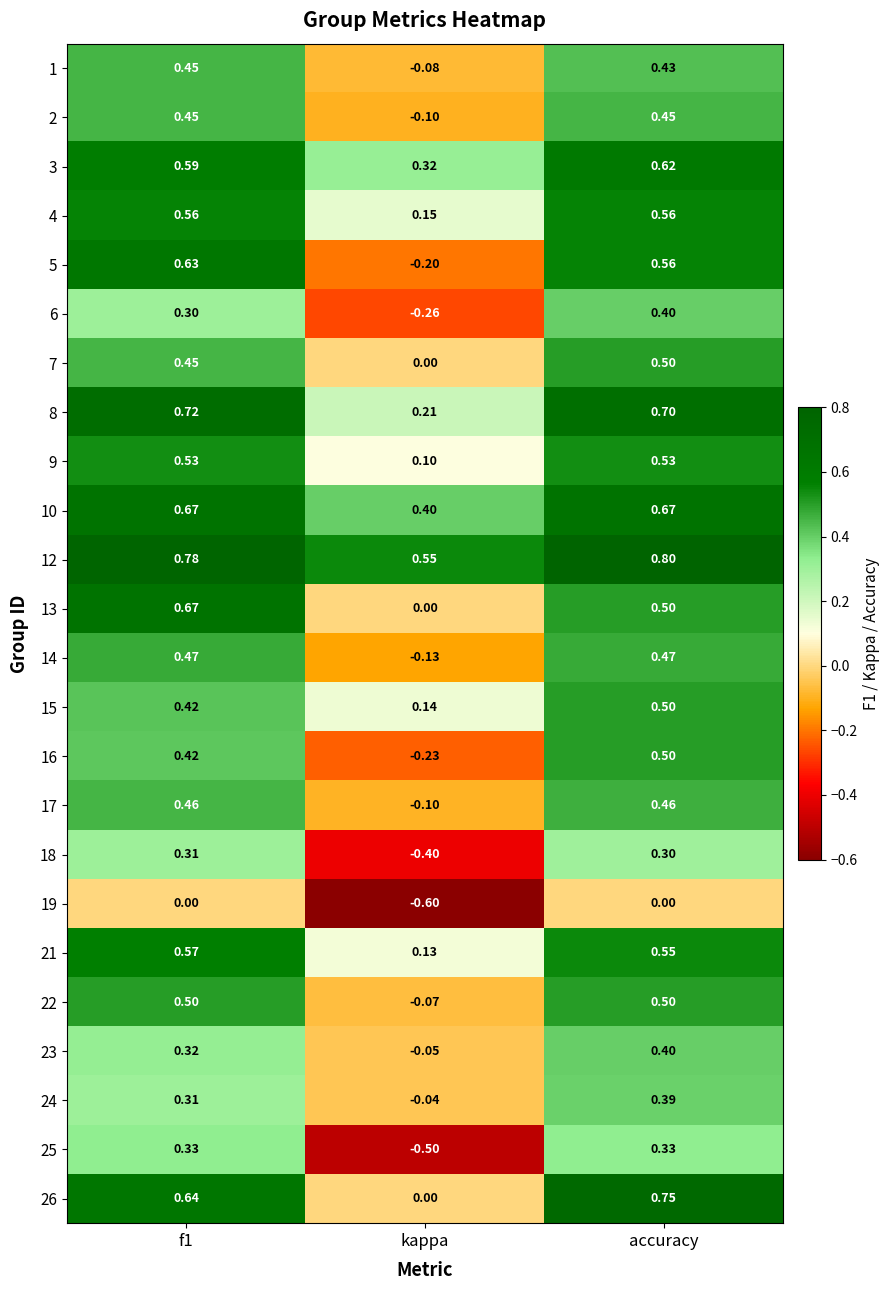

At which label is 6 closest to 0?

kappa